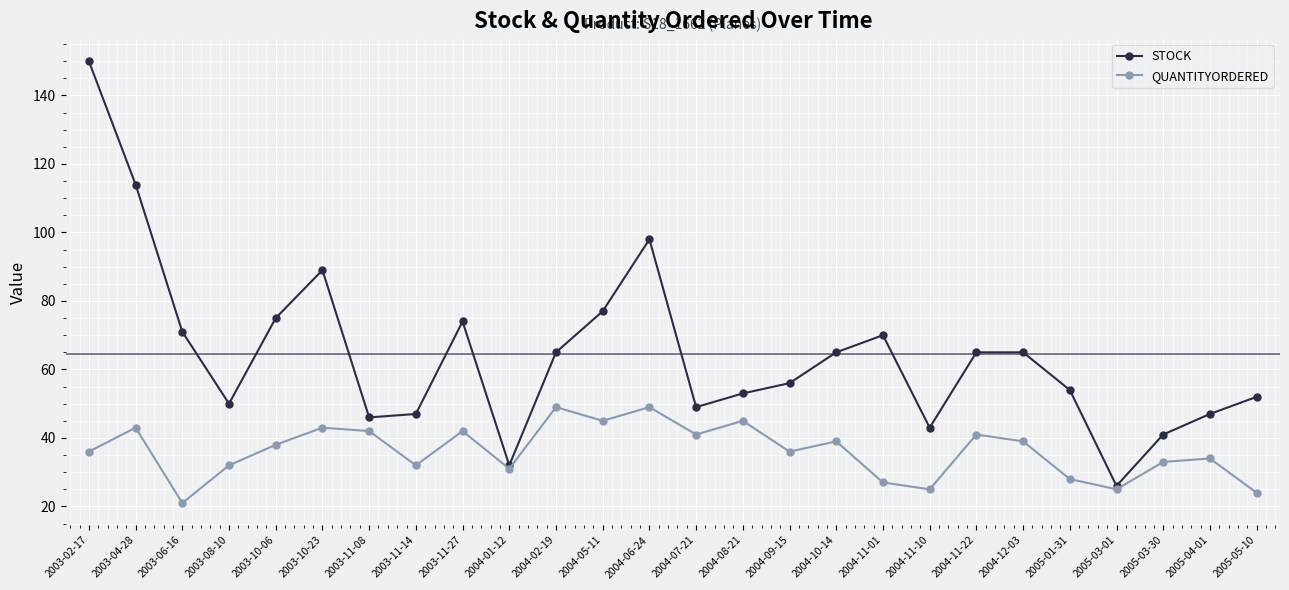

What is the value of the QUANTITYORDERED point at the 21st from the left?

39